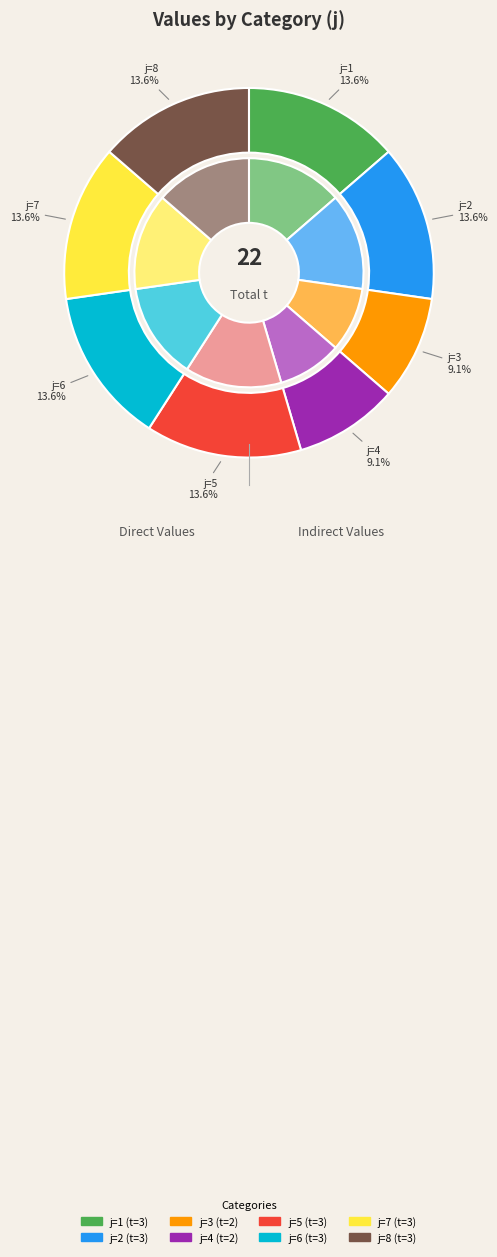

Count the number of slices in the pie.

8